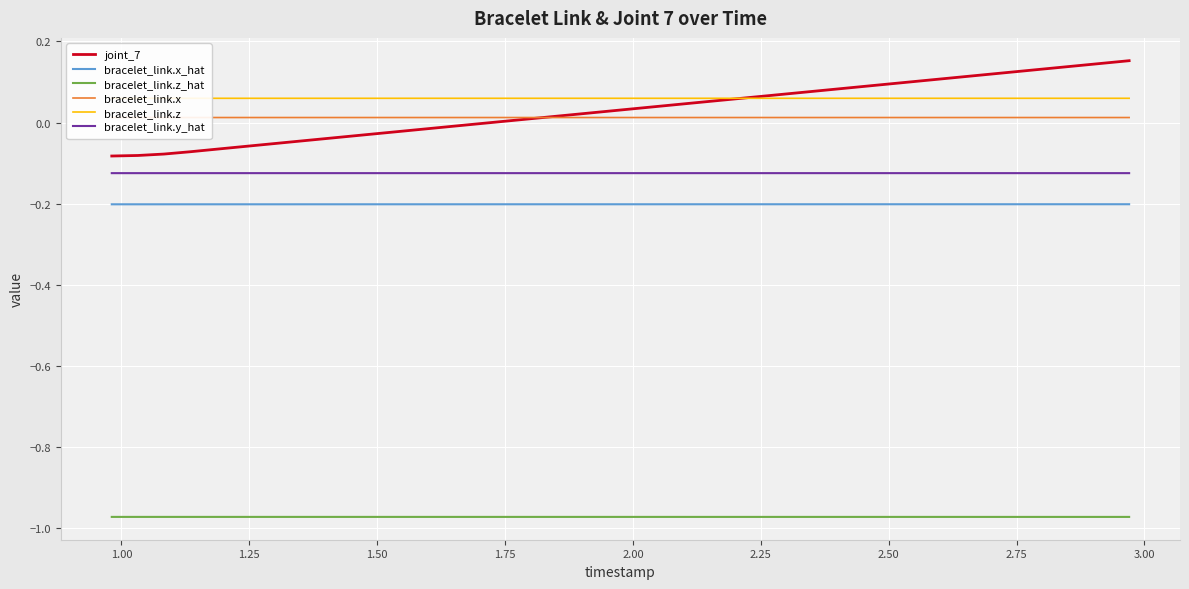

True or false: bracelet_link.y_hat and joint_7 intersect in this chart.

False